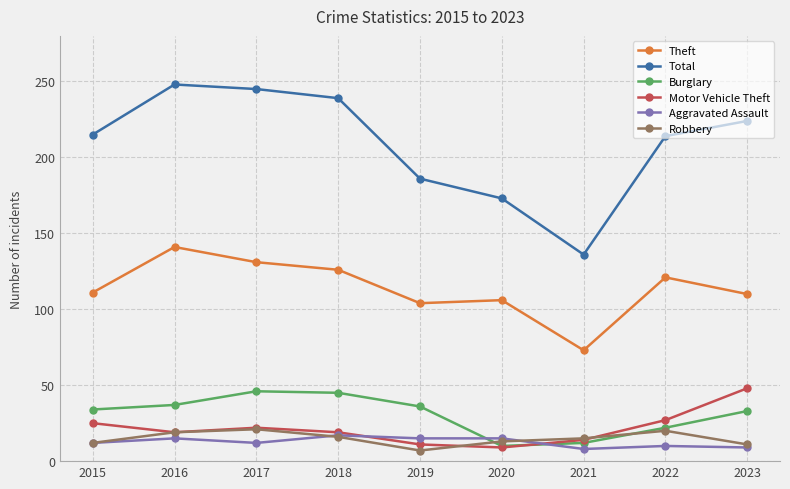

What is the value of the Theft point at the 6th from the left?

106